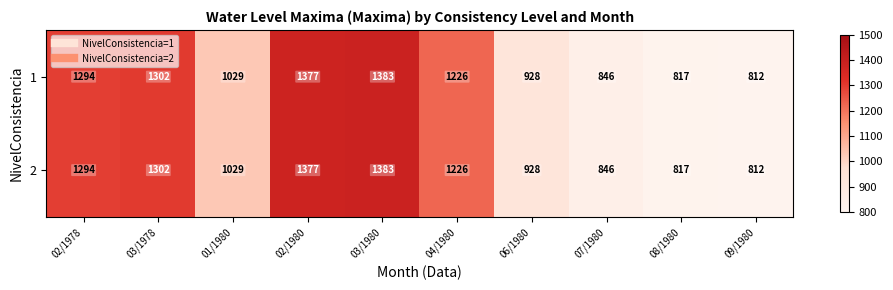

What is the total value across all series at 08/1980?

1634